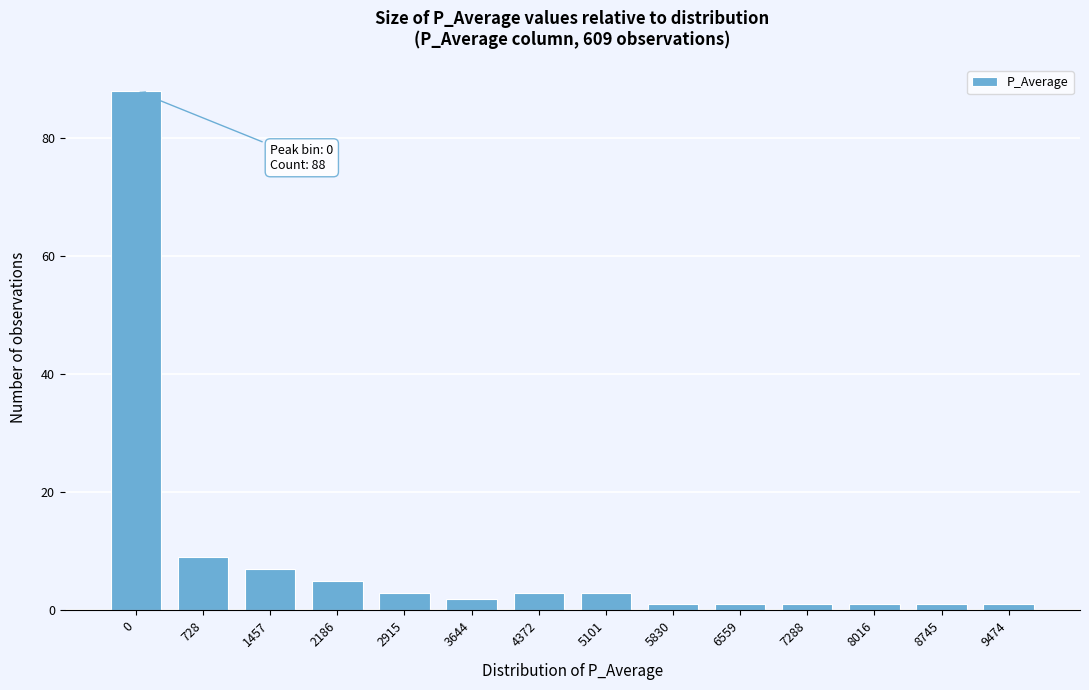

Reading left to right, list all the values displayed in this chart.

0=88	728=9	1457=7	2186=5	2915=3	3644=2	4372=3	5101=3	5830=1	6559=1	7288=1	8016=1	8745=1	9474=1